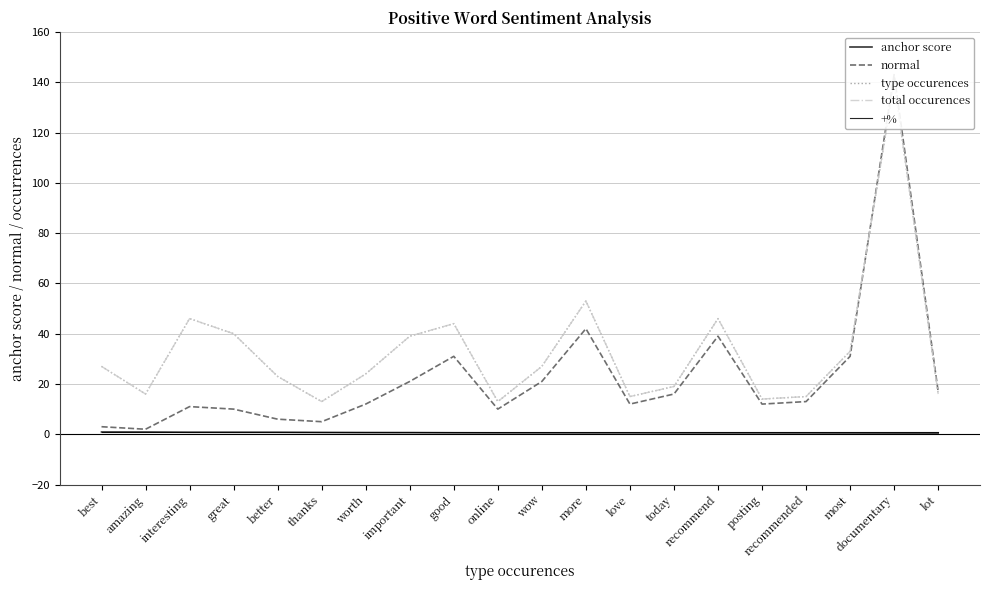

What is the total value across all series at important?

100.7